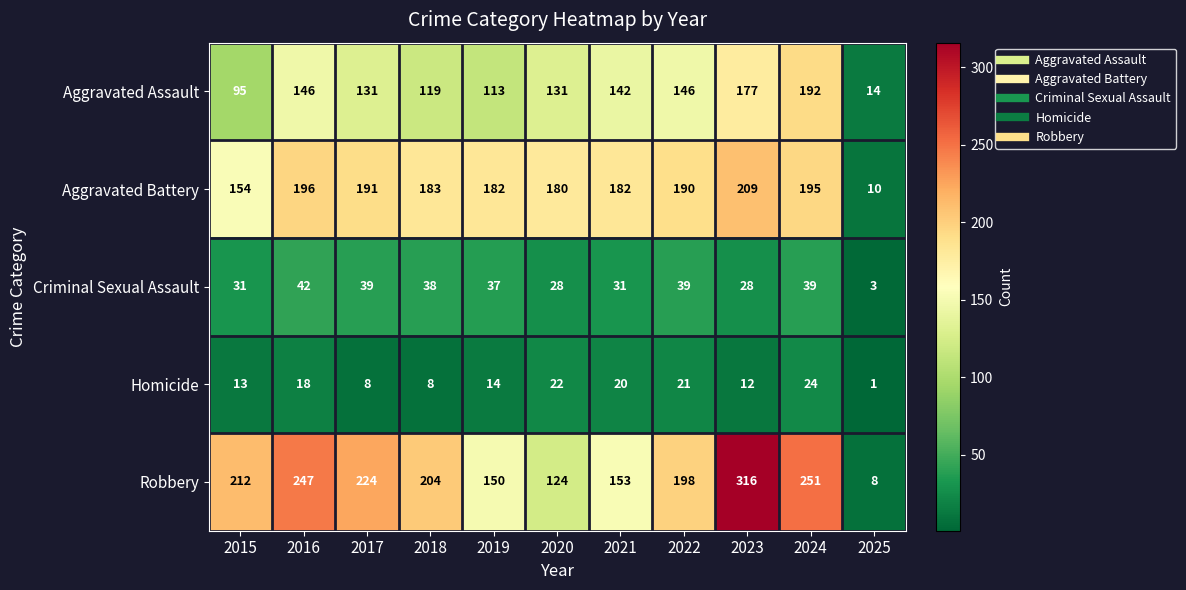

What is the difference between the maximum and minimum values in the Criminal Sexual Assault series?

39